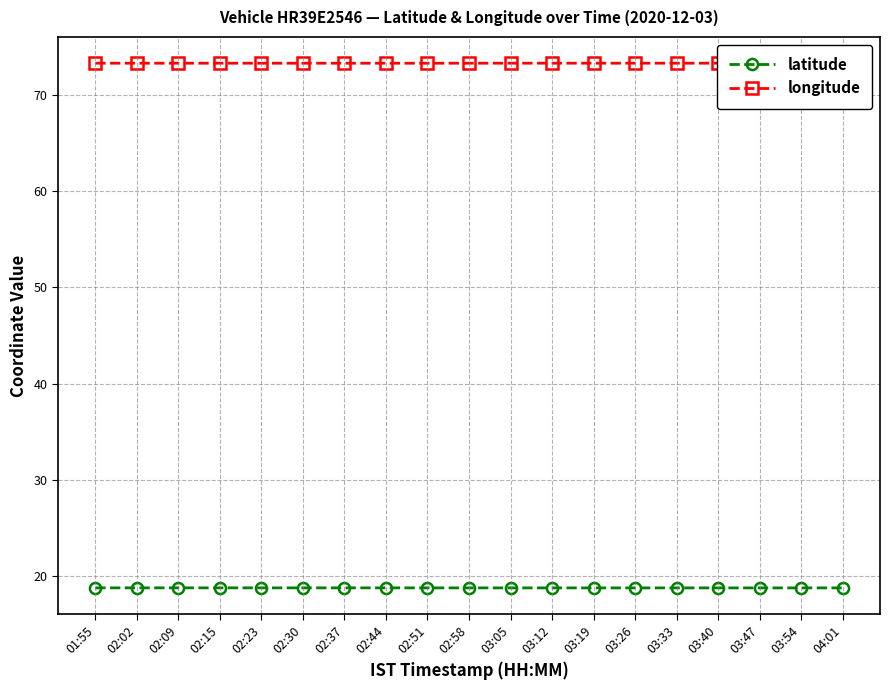

What is the total value across all series at 02:58?

92.1